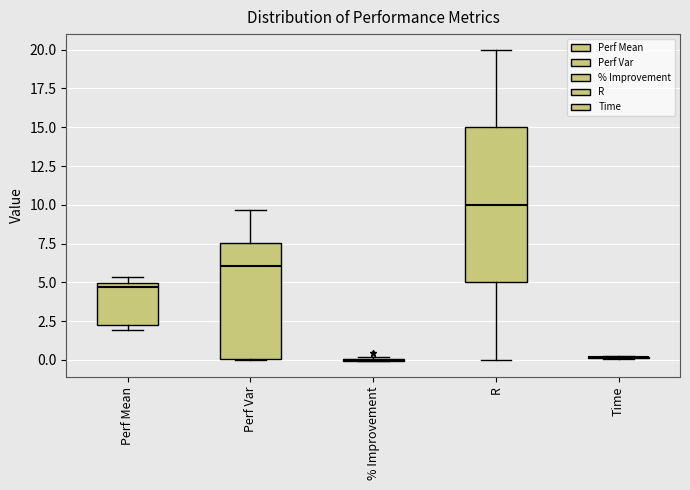

Reading left to right, read every box against the y-axis: the position of its median line, the range the box covers, and the ends of its whiskers. The values are not printed on the chart, so give them approximately, as read against the axis.

Perf Mean: median 4.5, box 2.0 to 5.0, whiskers 2.0 (just below the box's lower edge) to 5.5
Perf Var: median 6.0, box 0.0 to 7.5, whiskers 0.0 to 9.5
% Improvement: box collapsed to a line at 0.0, whiskers 0.0 to 0.0
R: median 10.0, box 5.0 to 15.0, whiskers 0.0 to 20.0
Time: box collapsed to a line at 0.0, whiskers 0.0 to 0.5